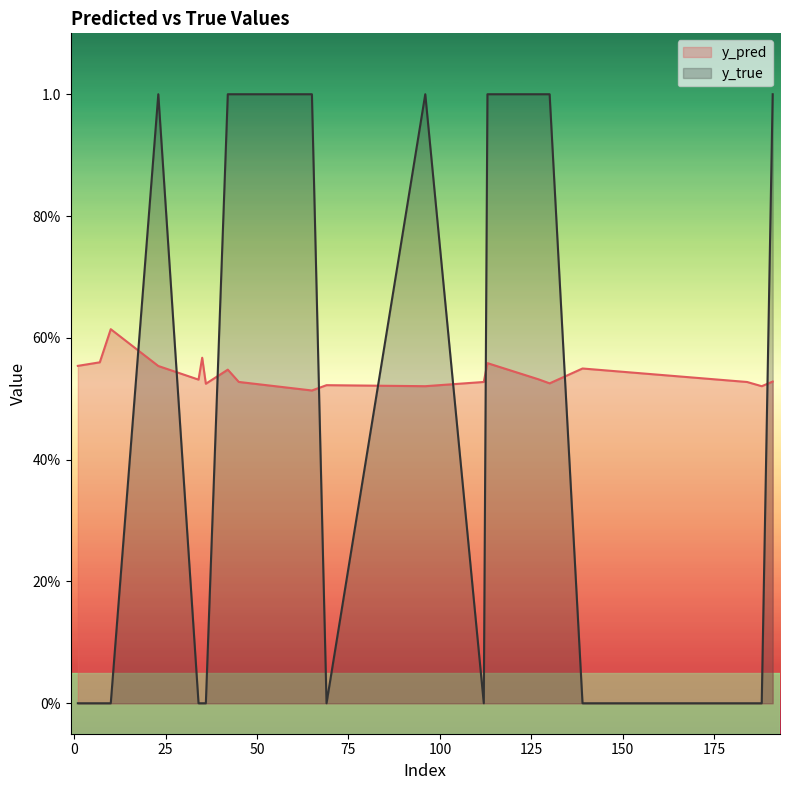

Reading left to right, list all the values displayed in this chart.

y_pred: 1=0.6	7=0.6	10=0.6	23=0.6	34=0.5	35=0.6	36=0.5	42=0.5	45=0.5	65=0.5	69=0.5	96=0.5	112=0.5	113=0.6	127=0.5	130=0.5	139=0.5	184=0.5	188=0.5	191=0.5
y_true: 1=0.0	7=0.0	10=0.0	23=1.0	34=0.0	35=0.0	36=0.0	42=1.0	45=1.0	65=1.0	69=0.0	96=1.0	112=0.0	113=1.0	127=1.0	130=1.0	139=0.0	184=0.0	188=0.0	191=1.0